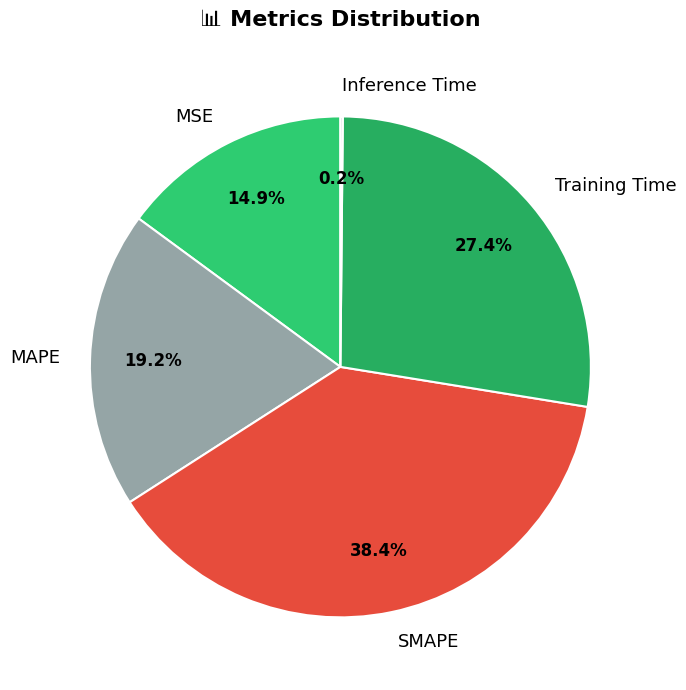

Which category has the biggest portion of the pie?

SMAPE